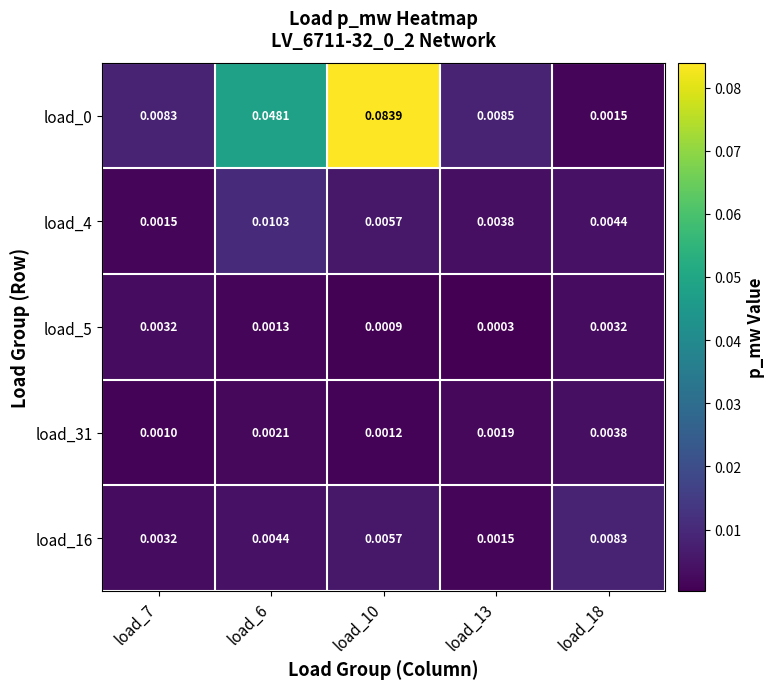

Is the value of load_16 at load_6 greater than the value of load_5 at load_13?

Yes